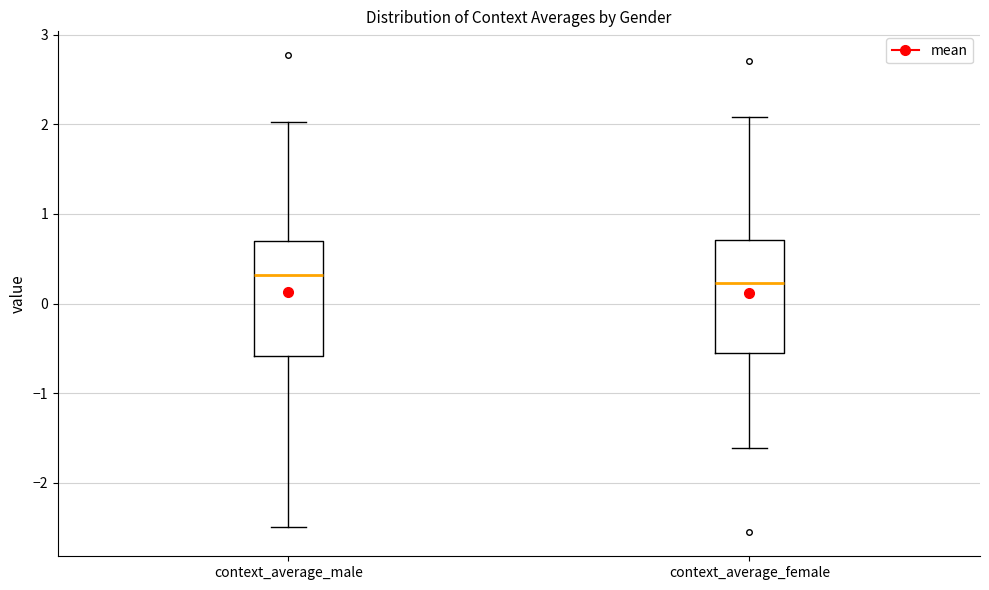

Reading left to right, read every box against the y-axis: the position of its median line, the range the box covers, and the ends of its whiskers. The values are not printed on the chart, so give them approximately, as read against the axis.

context_average_male: median 0.3, box -0.6 to 0.7, whiskers -2.5 to 2.0
context_average_female: median 0.2, box -0.6 to 0.7, whiskers -1.6 to 2.1